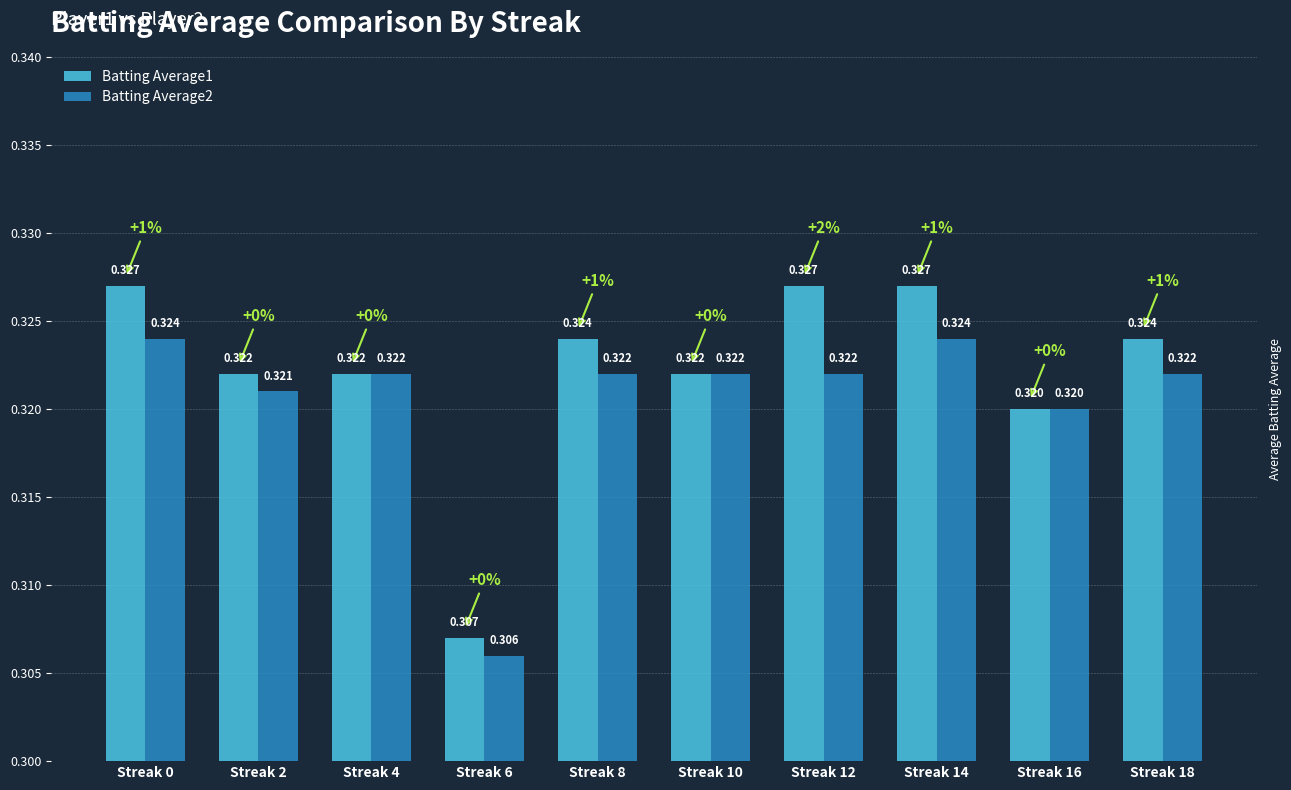

Rank the series by their maximum value, from highest to lowest.

Batting Average1, Batting Average2